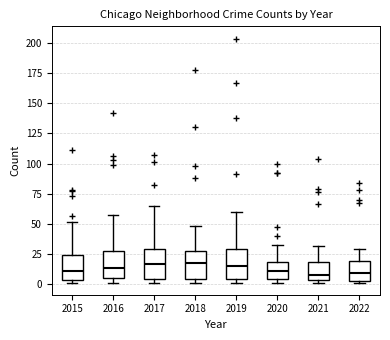

Where is the upper edge of the box at x = 2015 on the y-axis? The values are not printed on the chart, so give them approximately, as read against the axis.

25